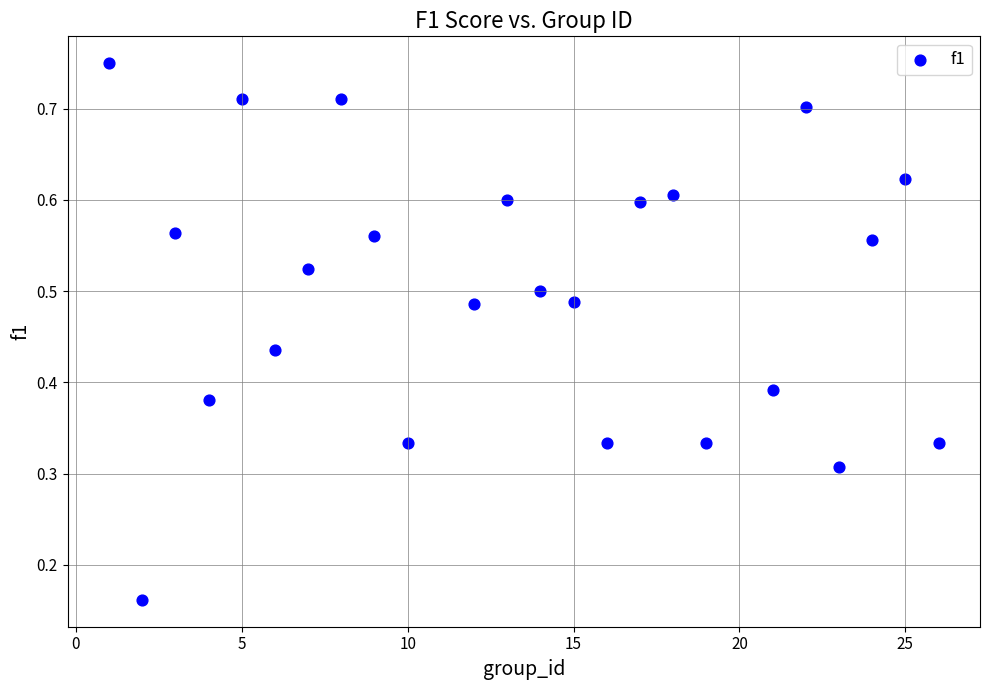

What is the range of X values (max minus min)?

25.0